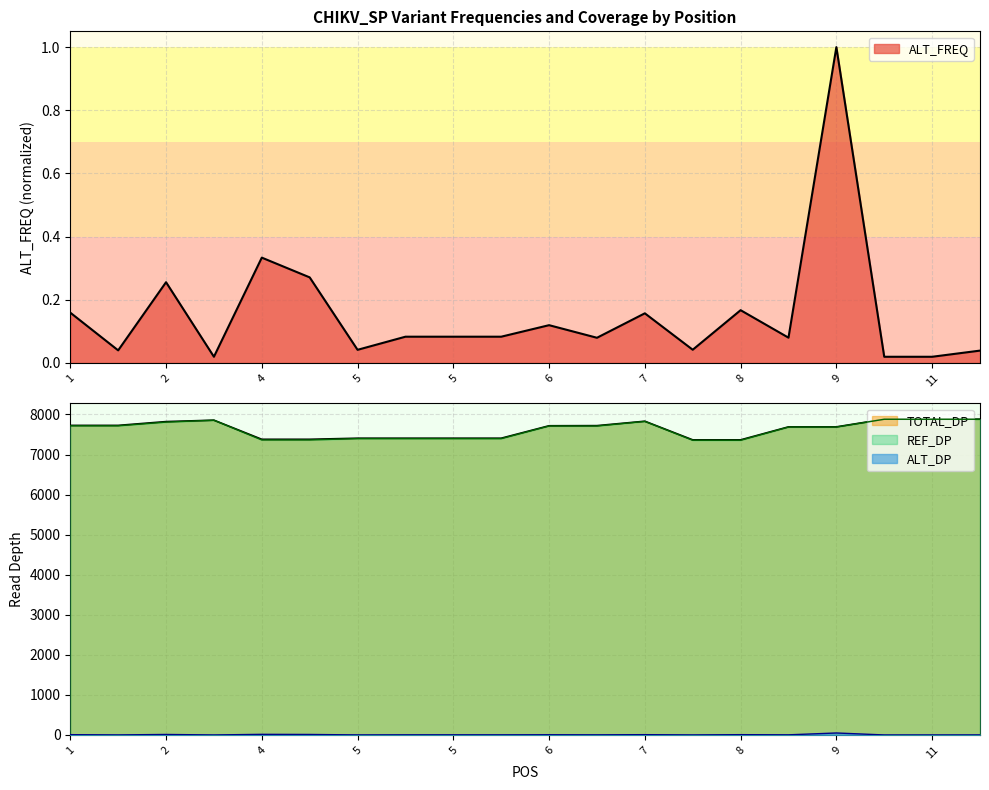

What is the highest value of the REF_DP series?

7881.0